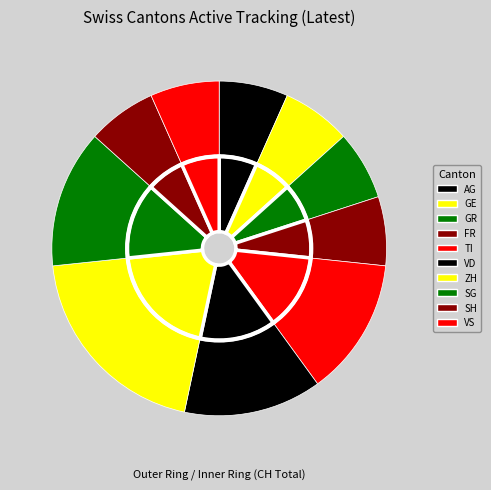

True or false: GE accounts for 8% of the total.

True